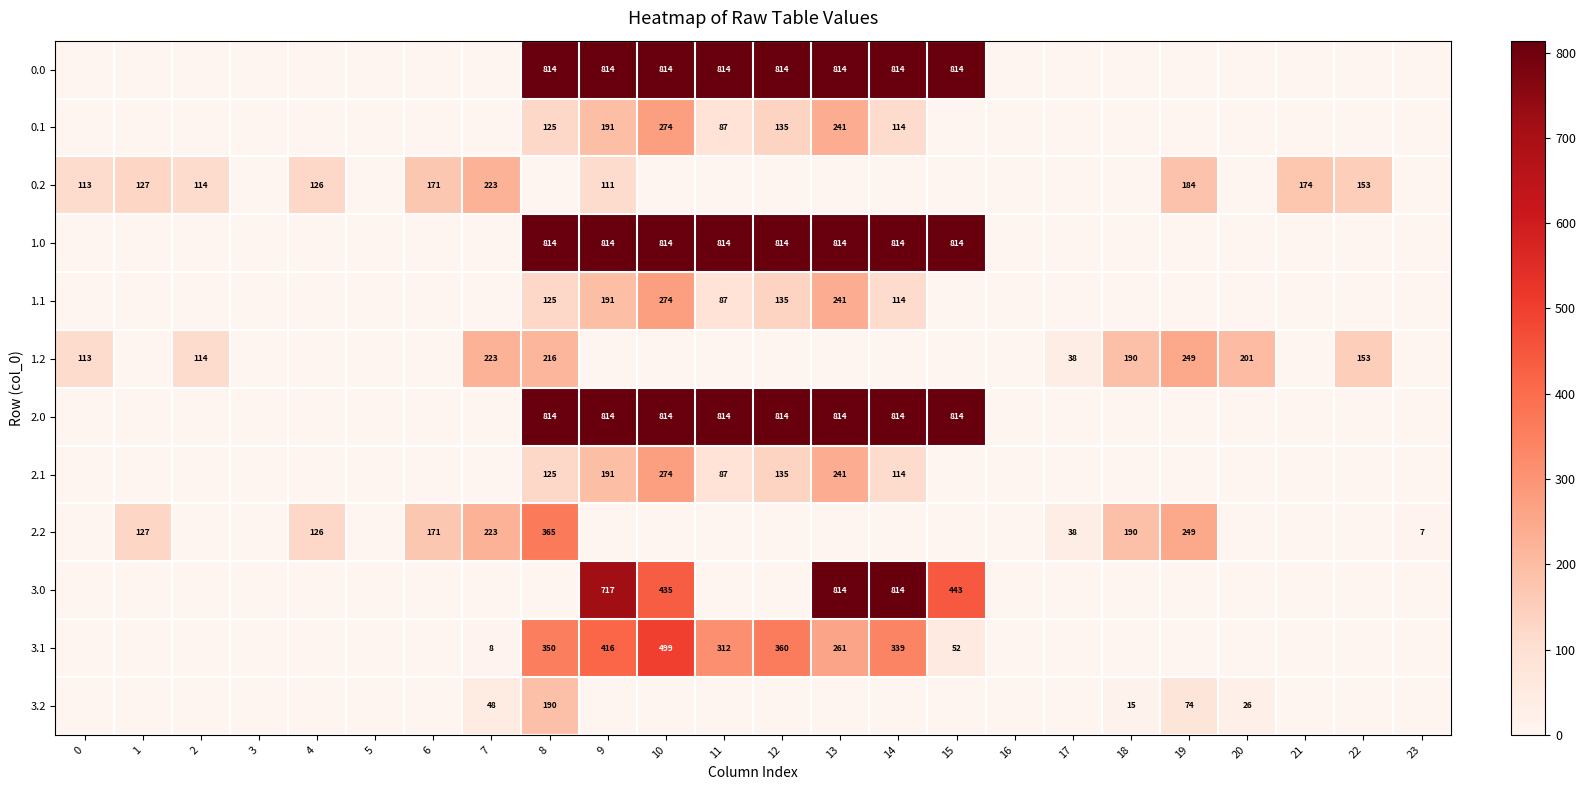

Is the value of 2.2 at 4 greater than the value of 0.2 at 0?

Yes